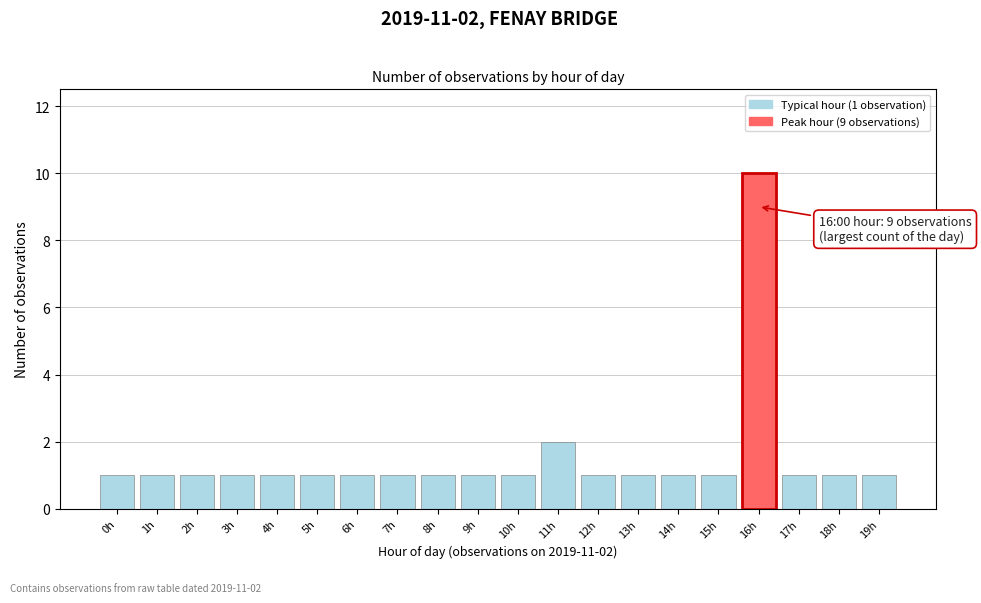

Reading left to right, extract all data points from this chart.

1	1	1	1	1	1	1	1	1	1	1	2	1	1	1	1	10	1	1	1